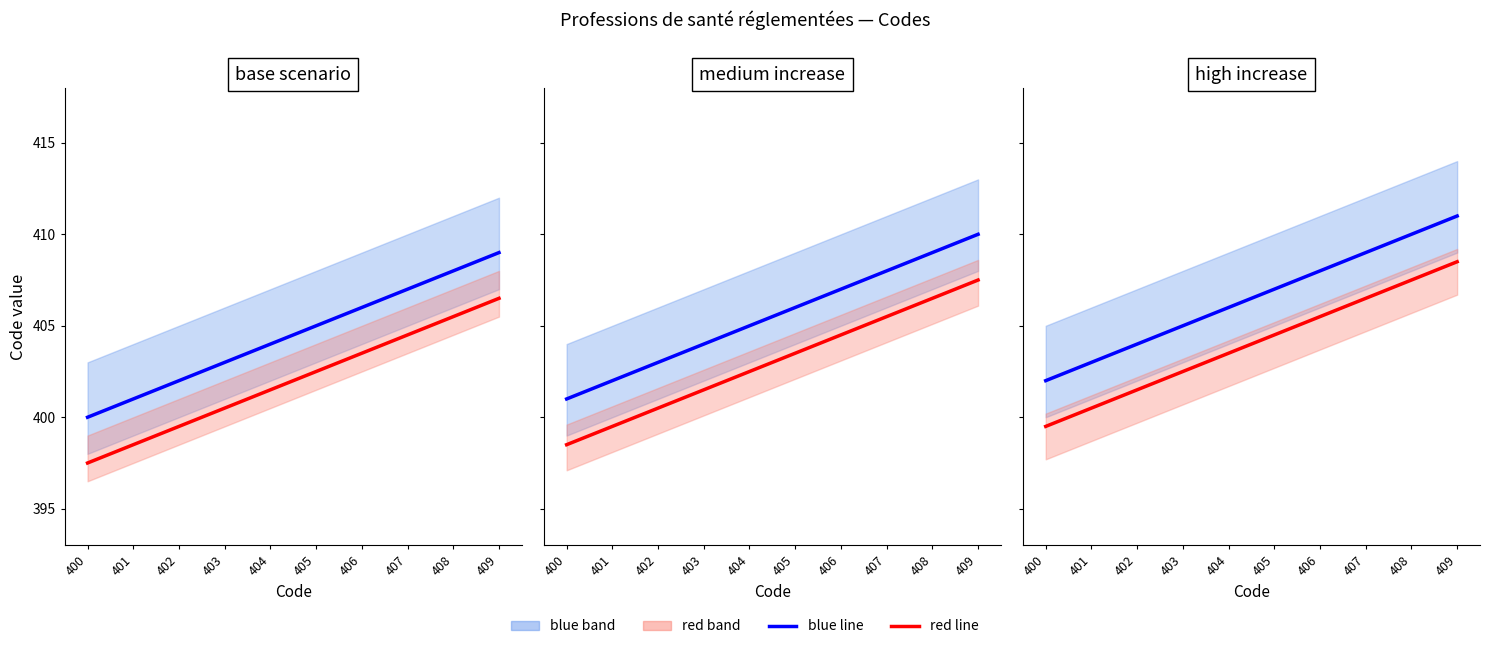

List the series in order of their overall mean, lowest first.

red line, blue line